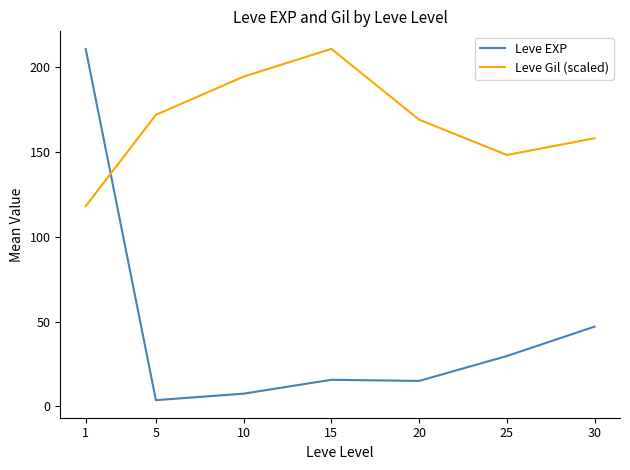

Is the value of Leve EXP at 20 greater than the value of Leve Gil (scaled) at 10?

No